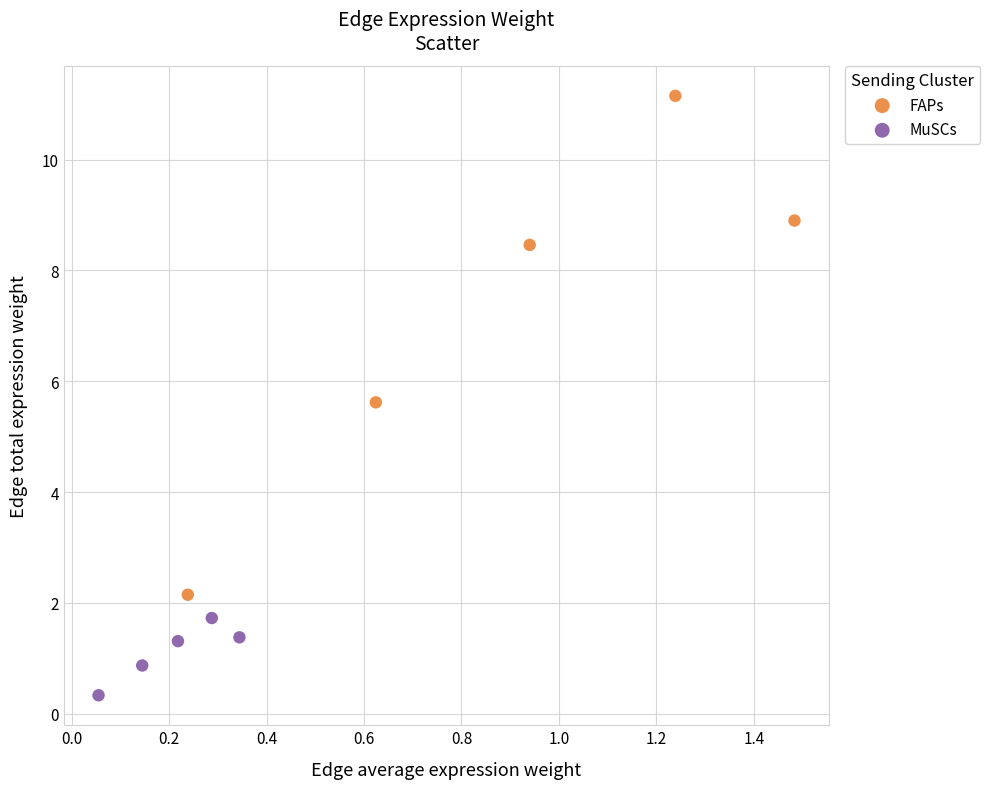

Which series reaches the maximum Y coordinate?

FAPs